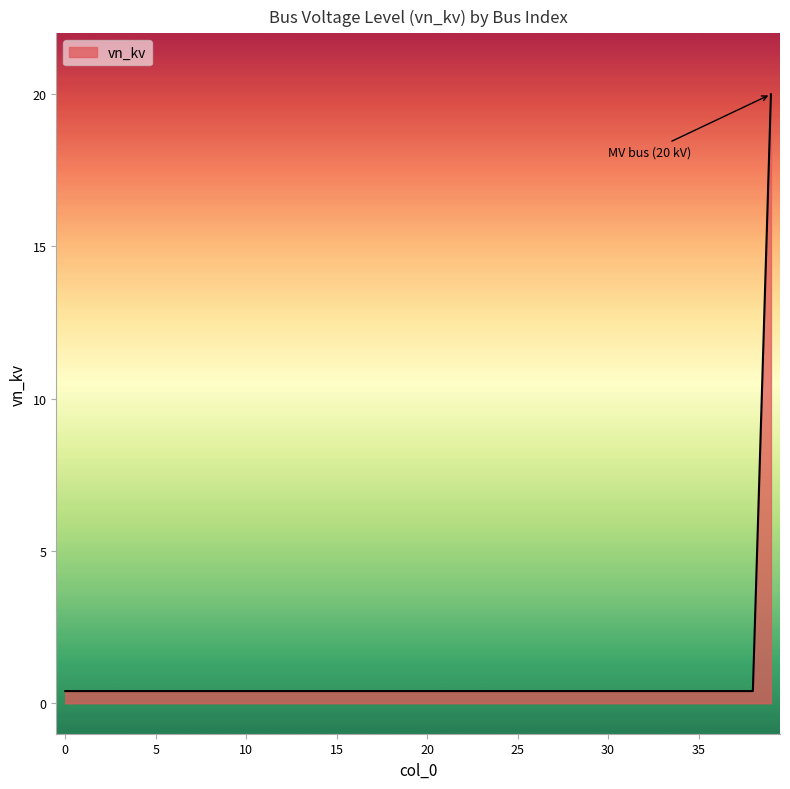

What is the sum of all values?

35.6